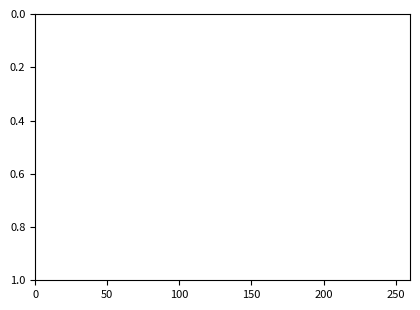

The value at 33 is 3.0. True or false?

False